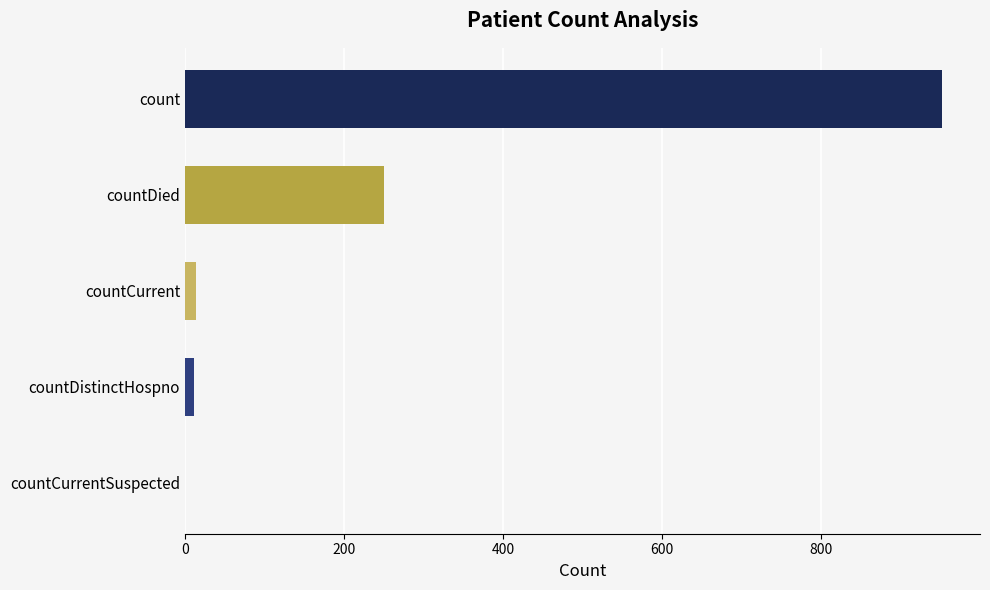

What is the sum of the values at countDied and count?

1202